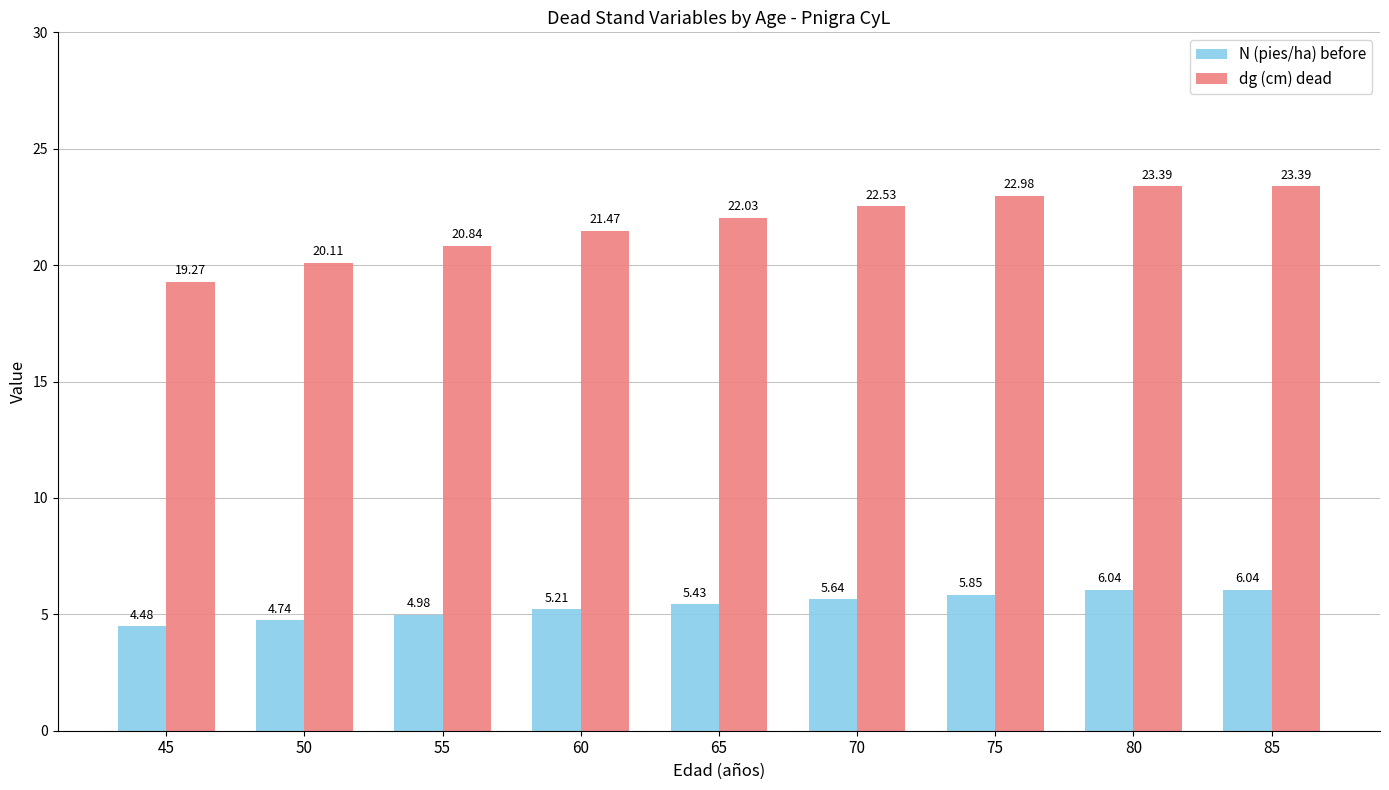

How many data points in N (pies/ha) before are less than 5?

3